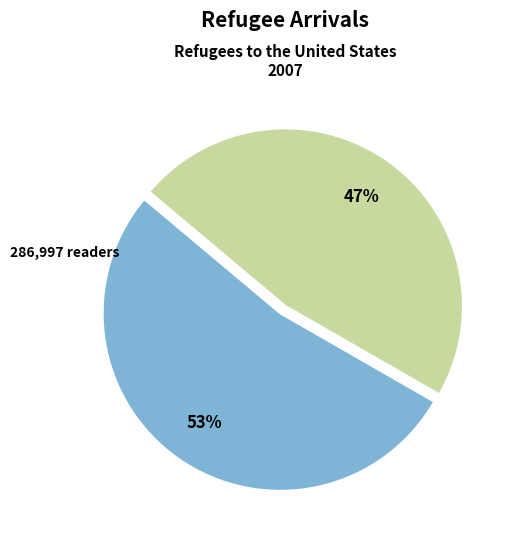

Does any single category account for the majority?

Yes